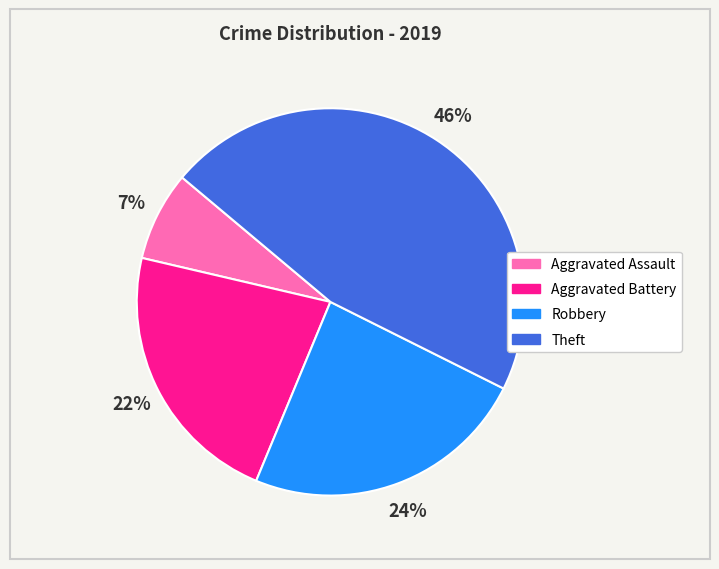

How many slices are in this pie chart?

4